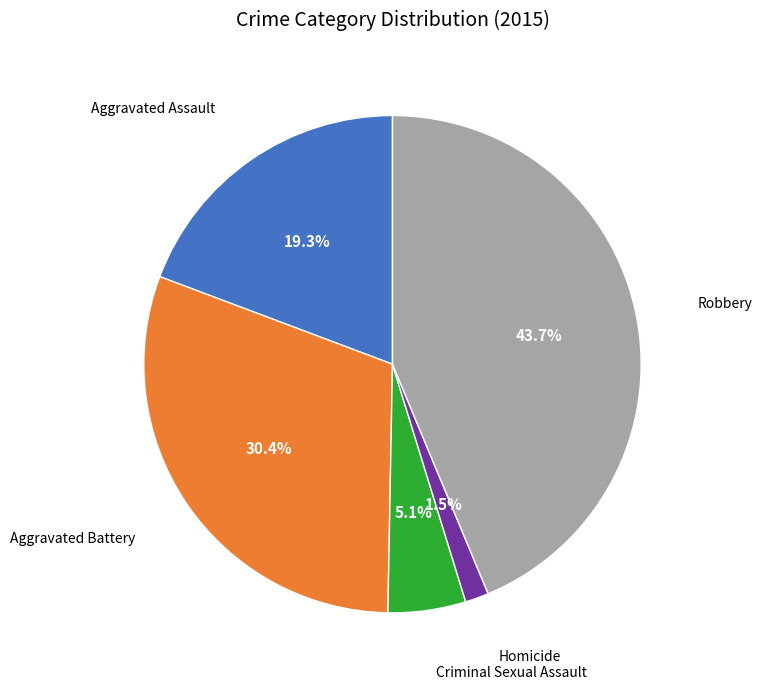

Count the number of slices in the pie.

5